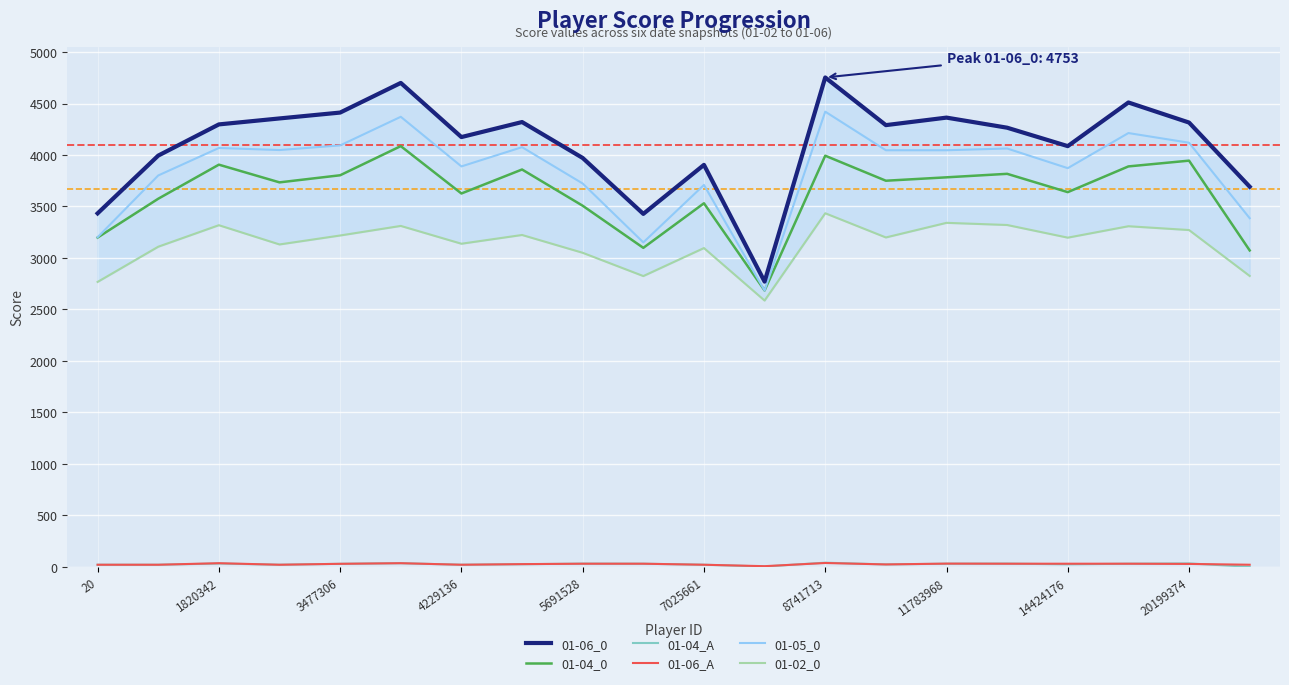

True or false: 01-05_0 has a value of 4068 at 1820342.

True